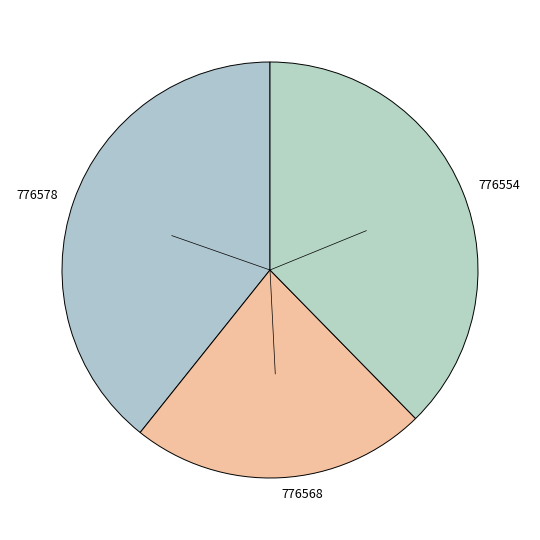

Does any single category account for the majority?

No